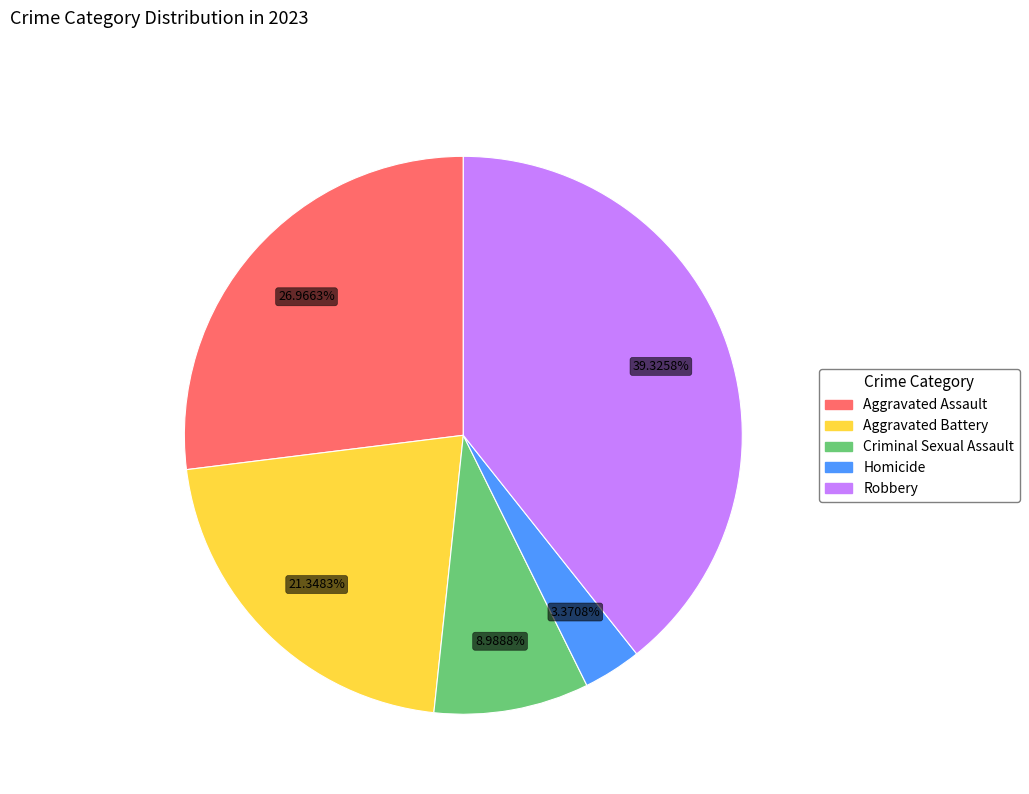

What is the total percentage of Aggravated Battery and Aggravated Assault?

48.3%